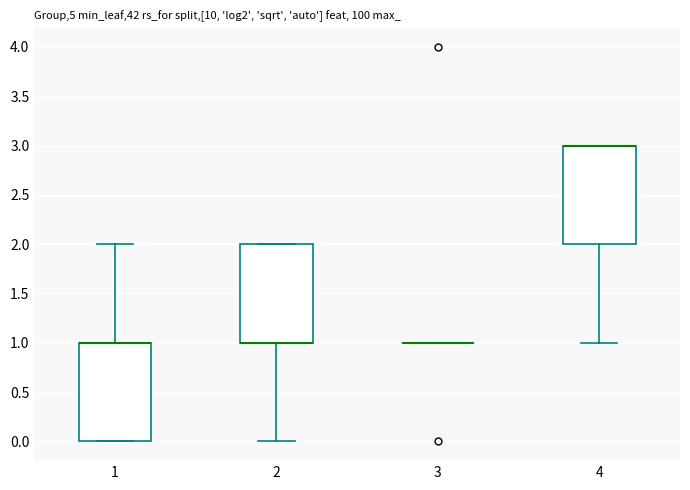

Where is the lower edge of the box at x = 4 on the y-axis? The values are not printed on the chart, so give them approximately, as read against the axis.

2